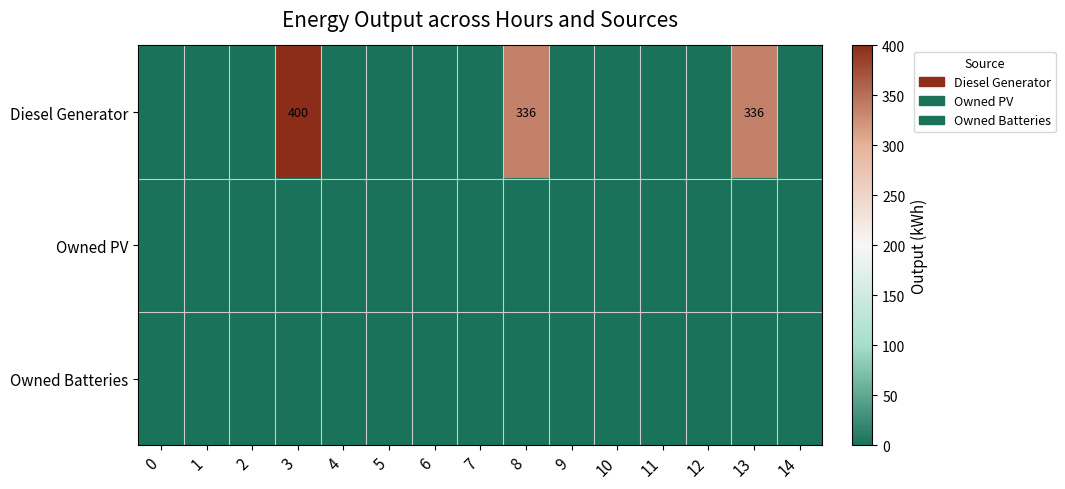

Which series has the largest range (max minus min)?

Diesel Generator